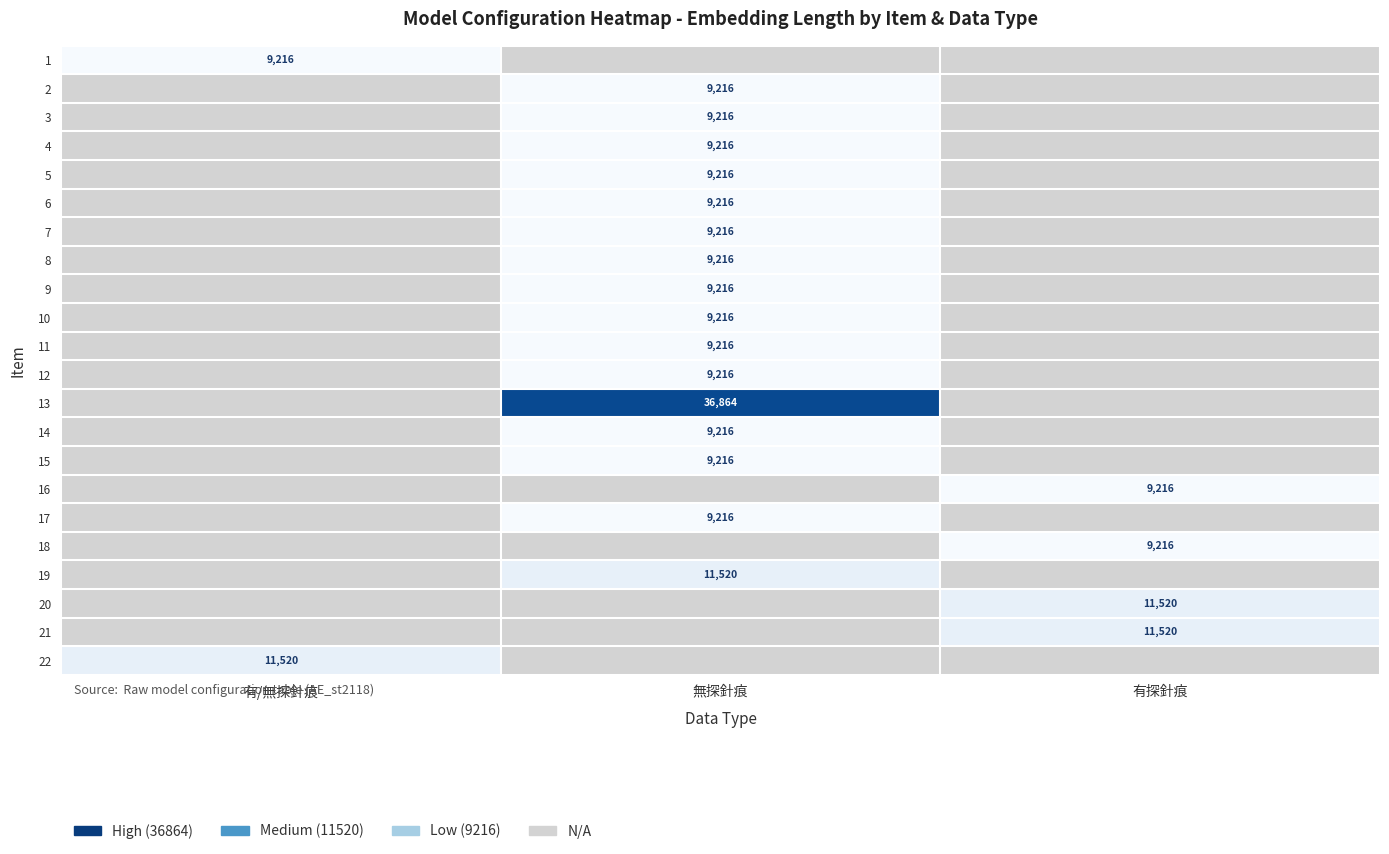

True or false: 2 has a value of 9216 at 無探針痕.

True